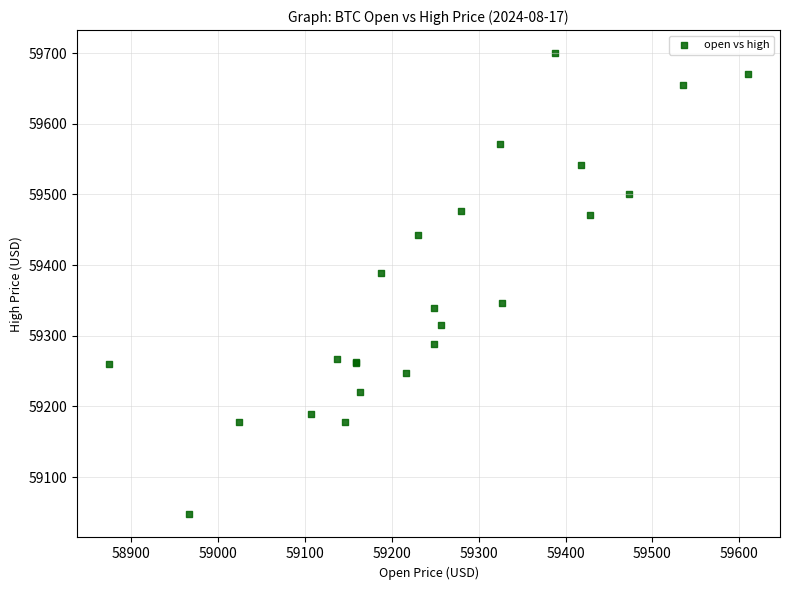

What Y value in the scatter plot is closest to 59373?

59389.2